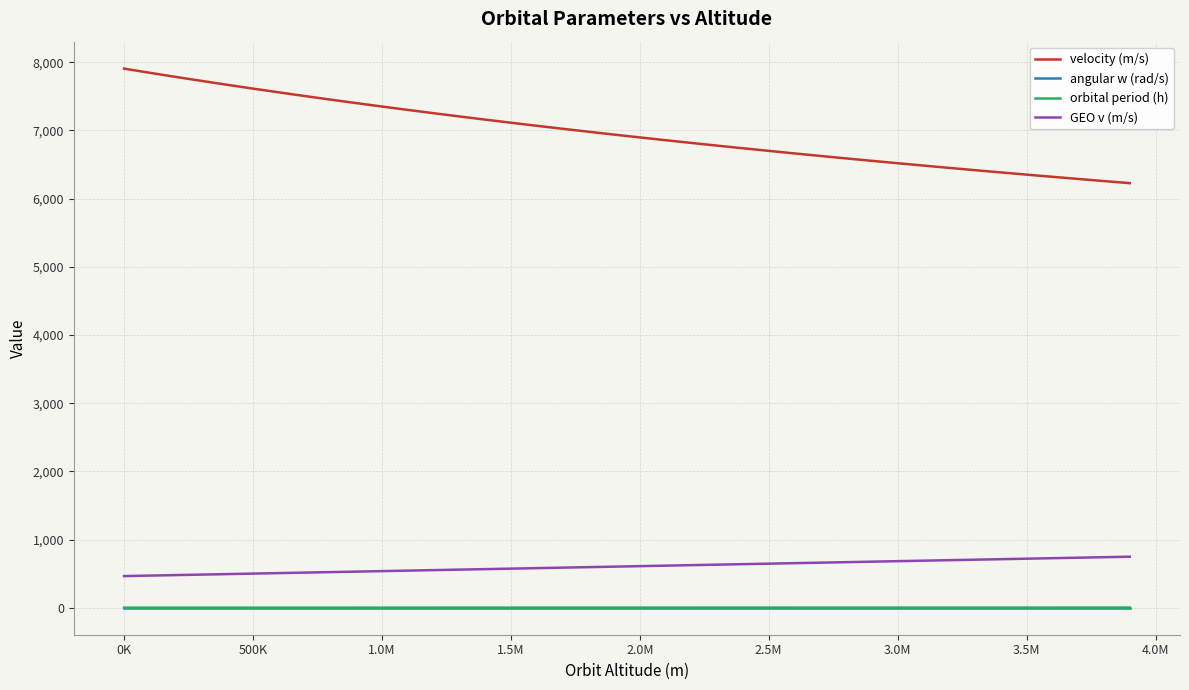

Which series has the widest spread of values?

velocity (m/s)